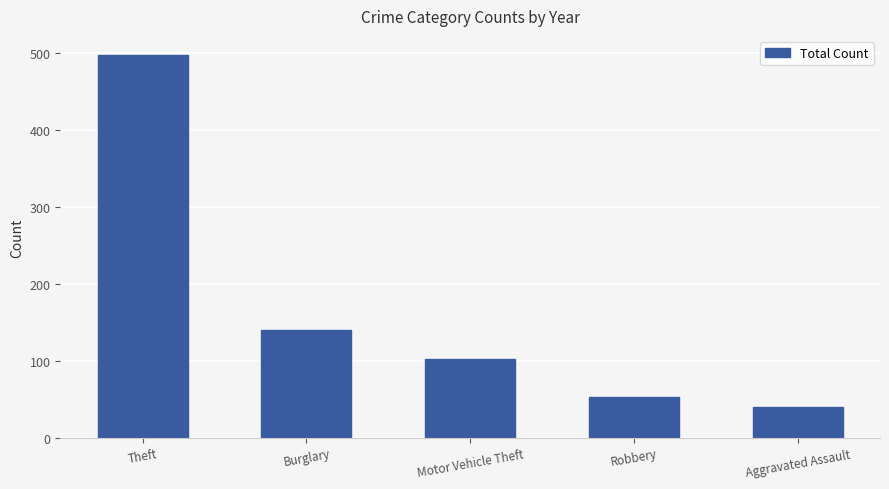

What is the difference between the maximum and minimum values?

458